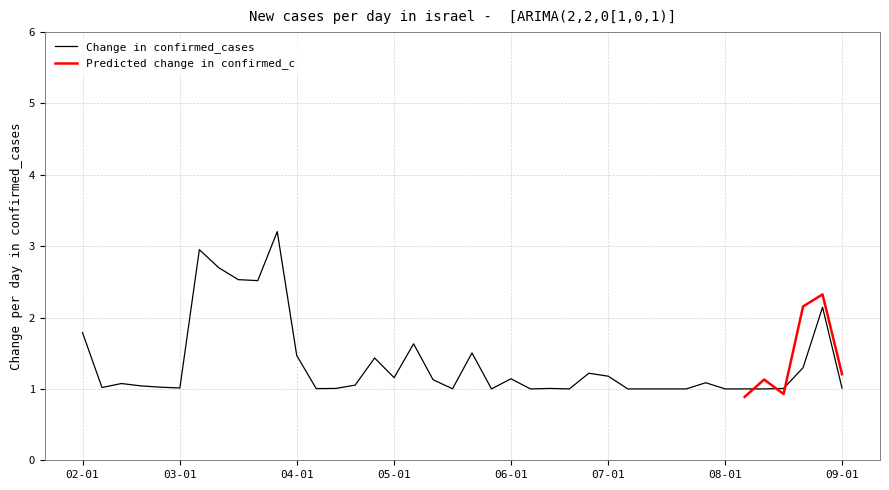

Is it true that the value at 24 is 0.3?

False